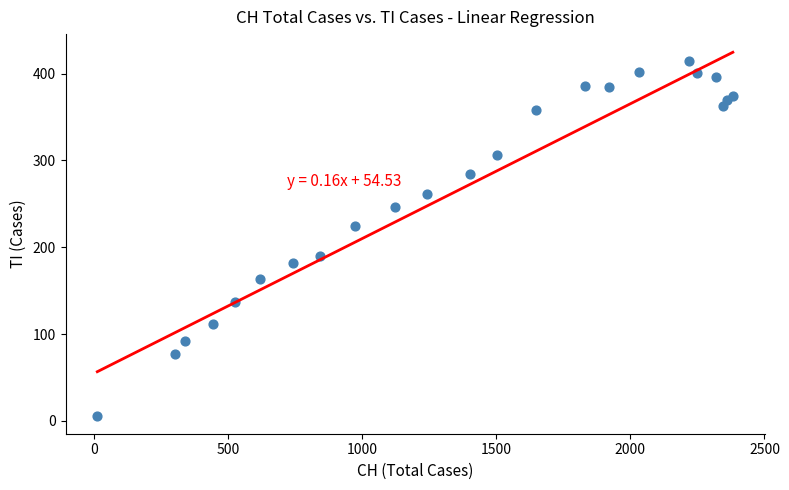

What Y value in the scatter plot is closest to 210?

224